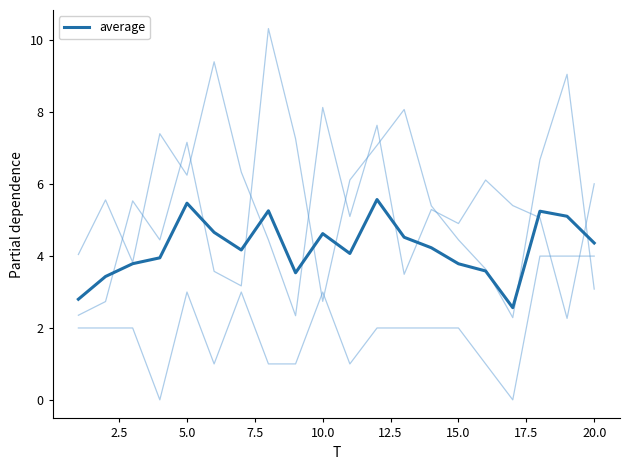

The average series shows 4.4 at 20.0. True or false?

True